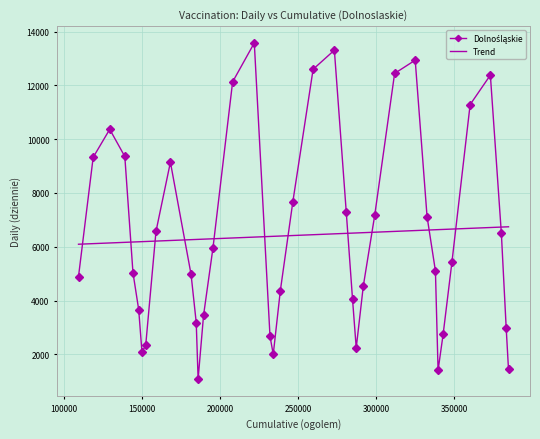

What is the minimum value shown in the chart?

1079.0